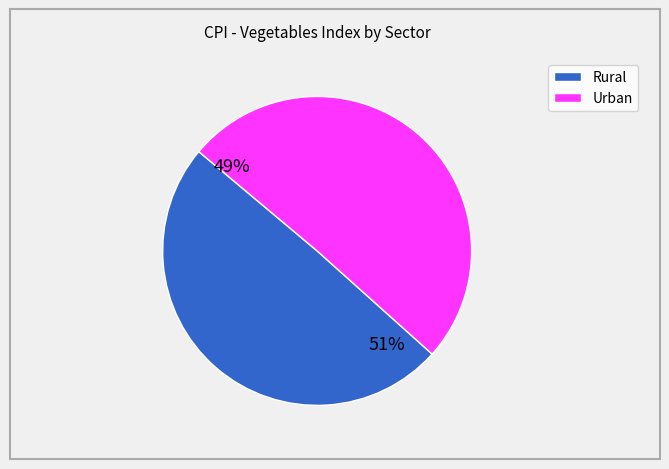

Count the number of slices in the pie.

2